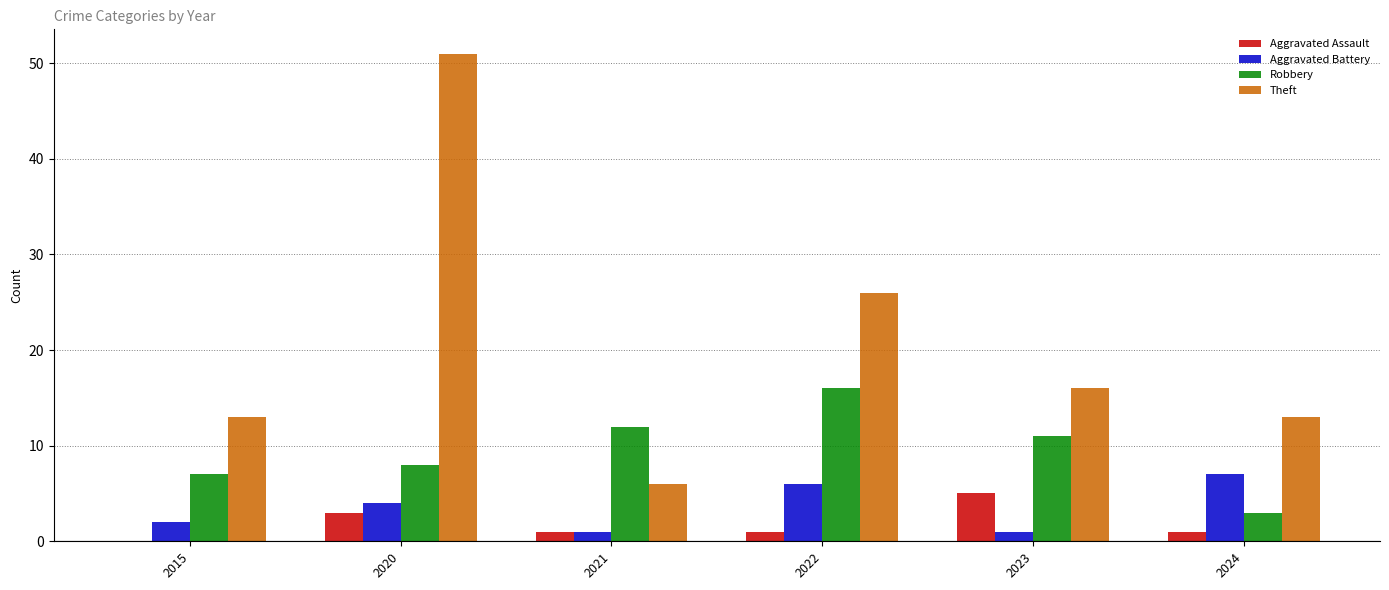

Between 2020 and 2022, which series saw the biggest shift?

Theft